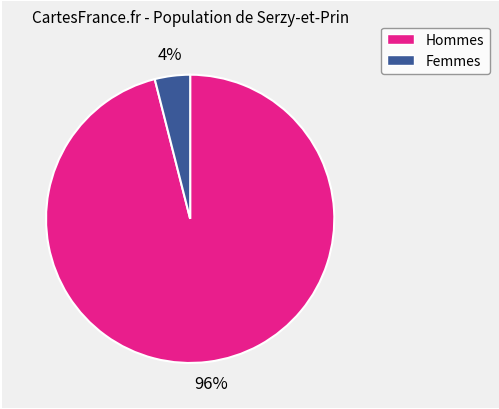

Count the number of slices in the pie.

2